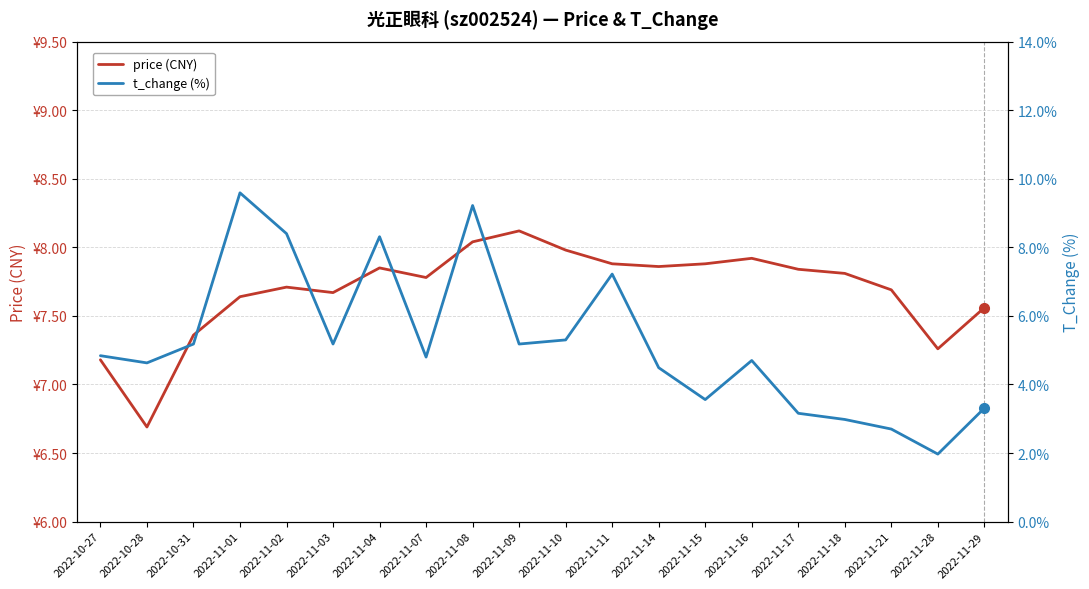

What is the total value across all series at 2022-11-09?

13.3